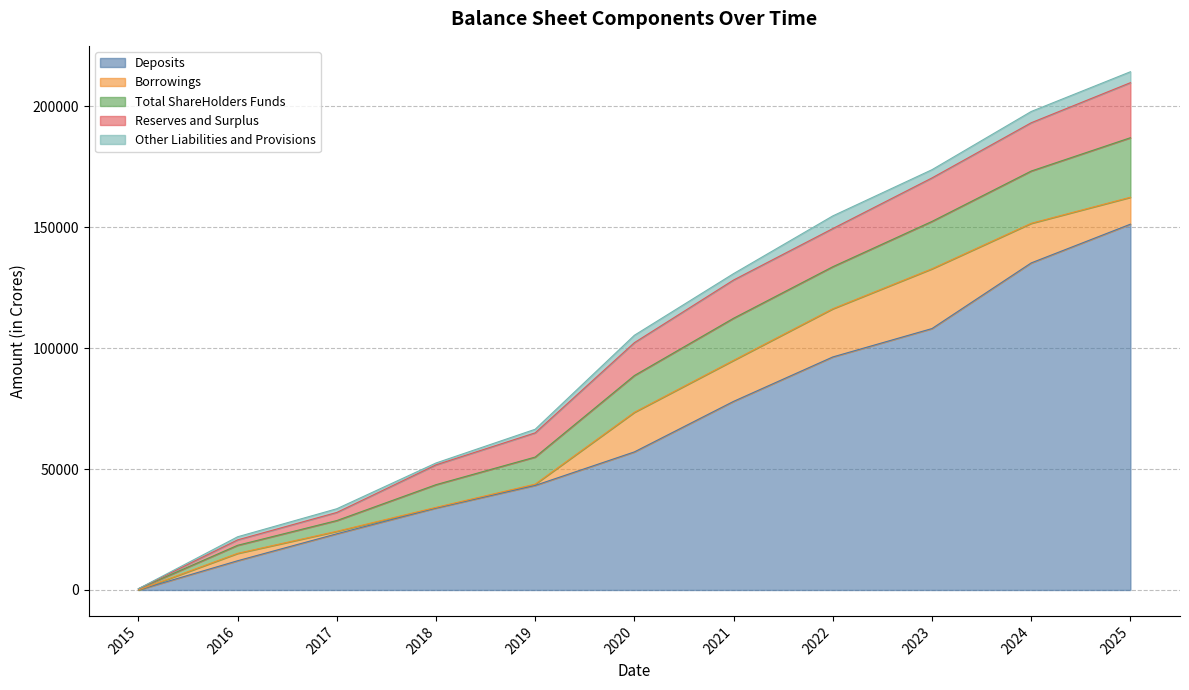

The value of Deposits at 2025 is 151212.5. True or false?

True